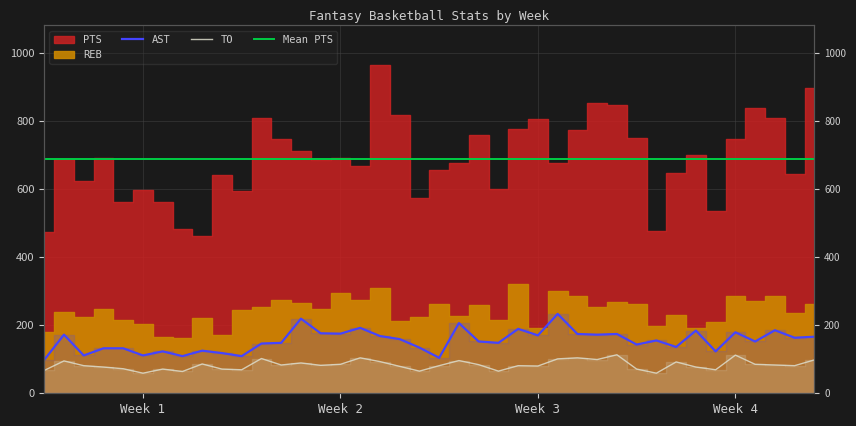

True or false: TO has more than 1 interior local peaks.

True